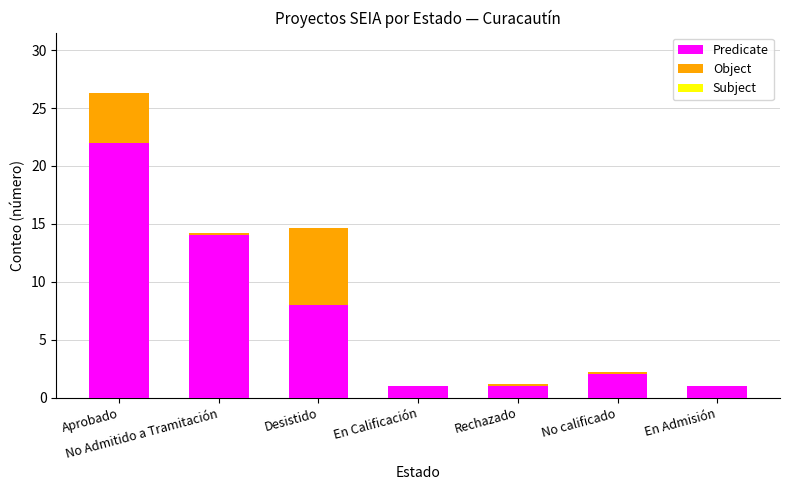

Is it true that Predicate equals 1.0 at En Admisión?

True